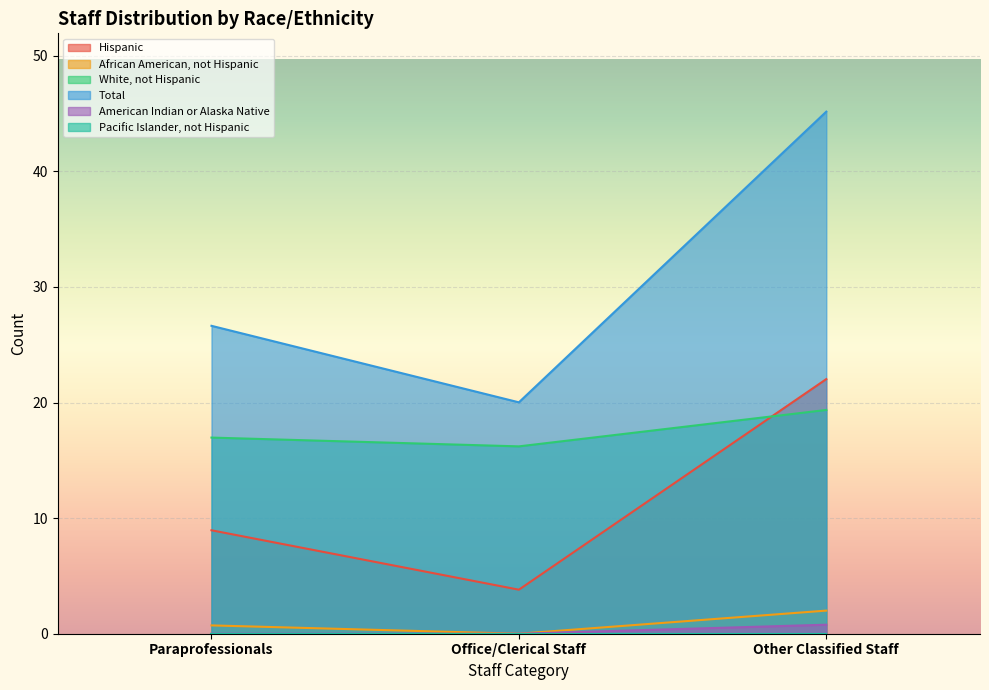

Reading right to left, what are all the values shown in this chart?

Hispanic: 22.0	3.8	8.9
African American, not Hispanic: 2.0	0.0	0.7
White, not Hispanic: 19.4	16.2	17.0
Total: 45.2	20.0	26.6
American Indian or Alaska Native: 0.8	0.0	0.0